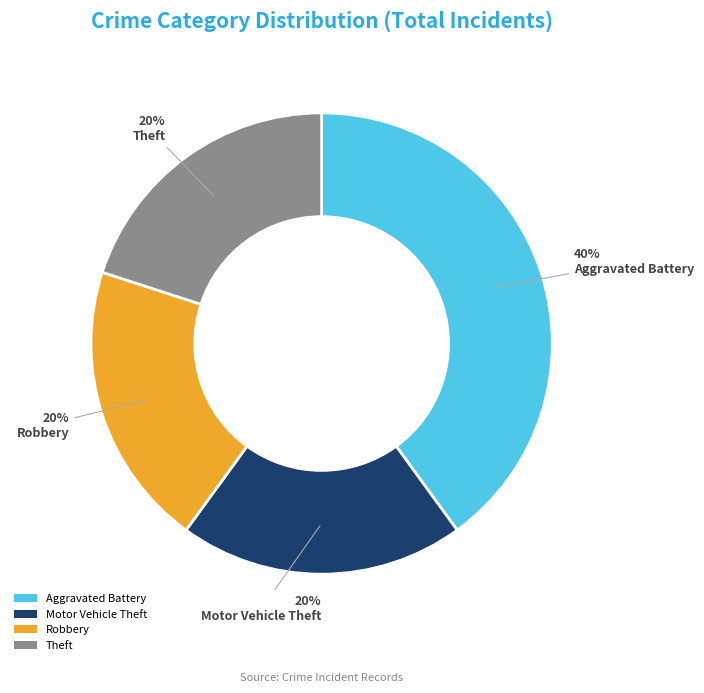

True or false: Robbery accounts for 20% of the total.

True